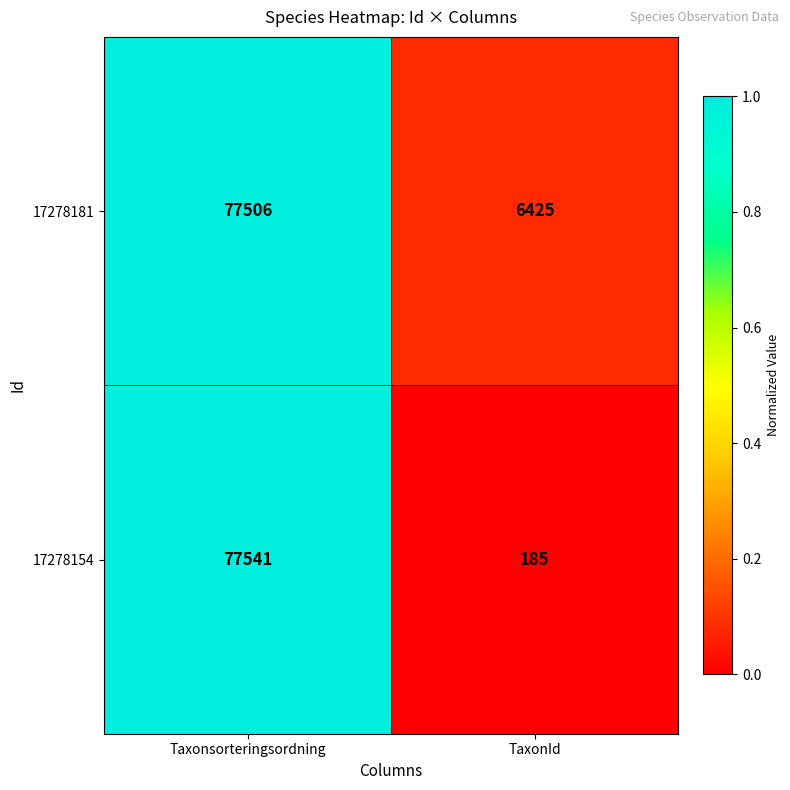

What is the sum of the 17278154 values at TaxonId and Taxonsorteringsordning?

77726